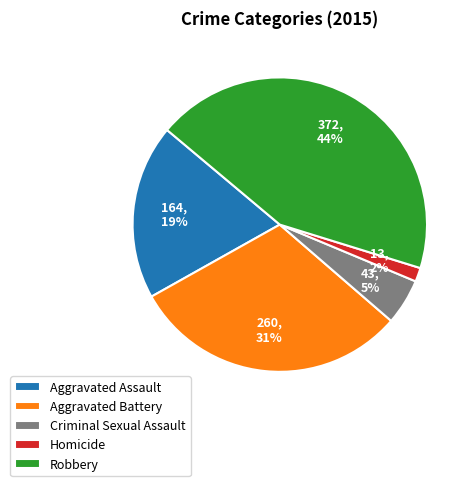

Is there a majority slice in this chart?

No